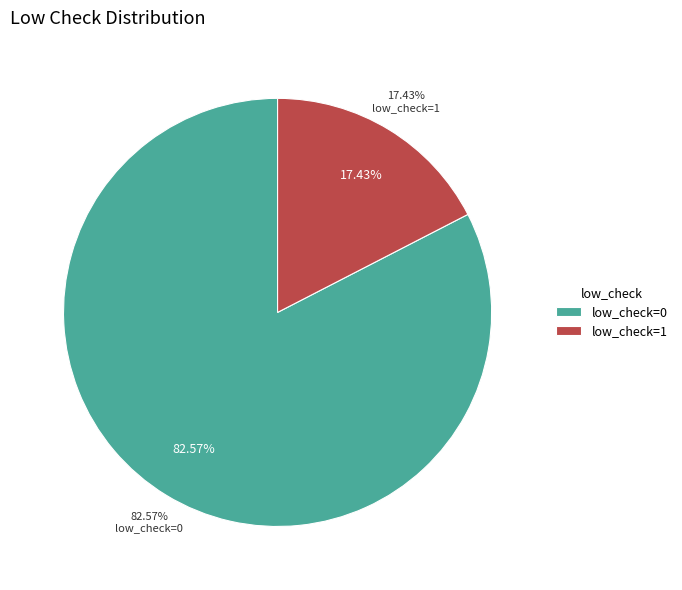

Between low_check=1 and low_check=0, which is larger?

low_check=0